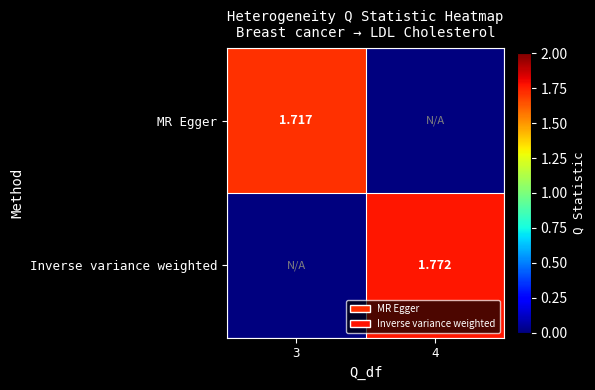

What is the difference between the highest and lowest values at 3?

1.7